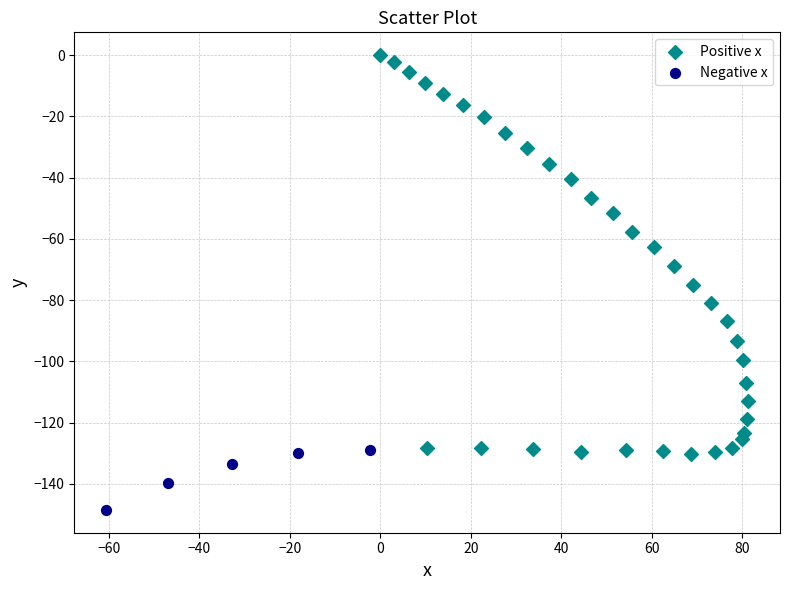

Which series contains the lowest Y value?

Negative x